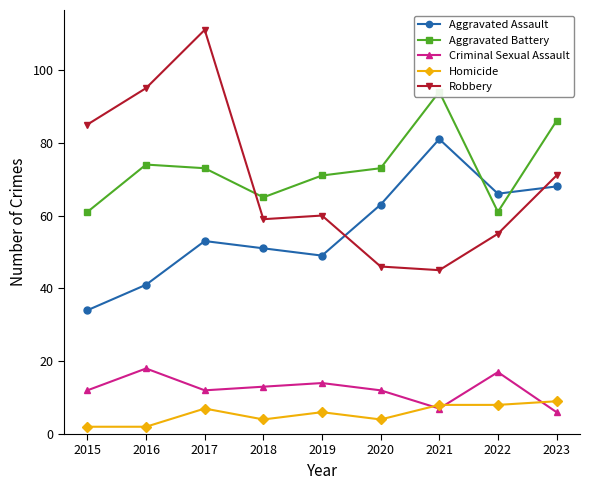

Which series has the widest spread of values?

Robbery